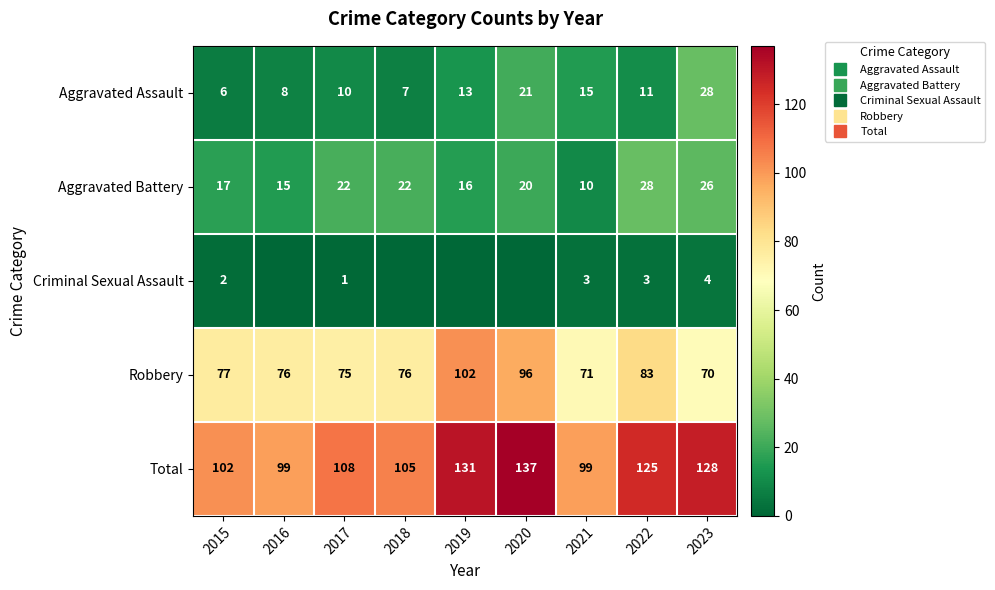

Which series has the largest range (max minus min)?

Total